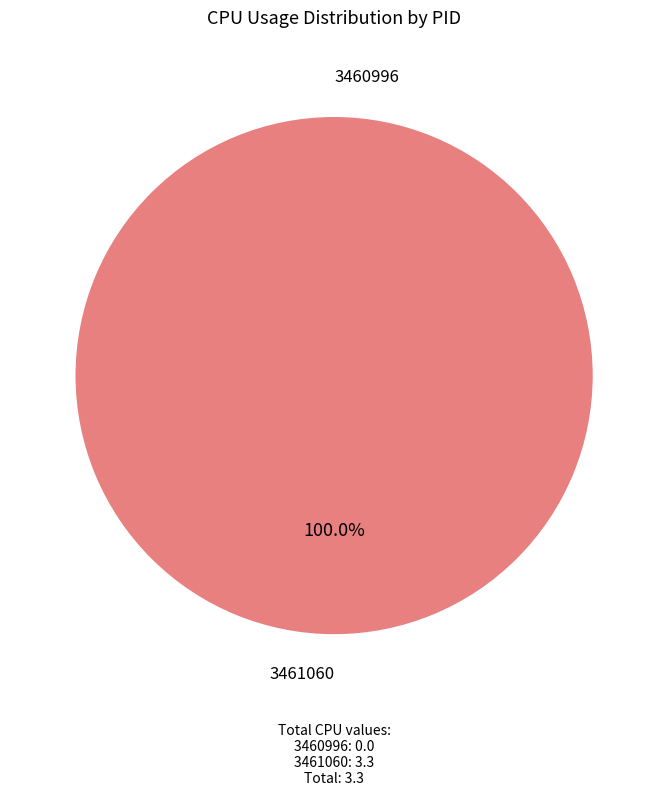

How much of the chart is everything except 3460996?

100.0%